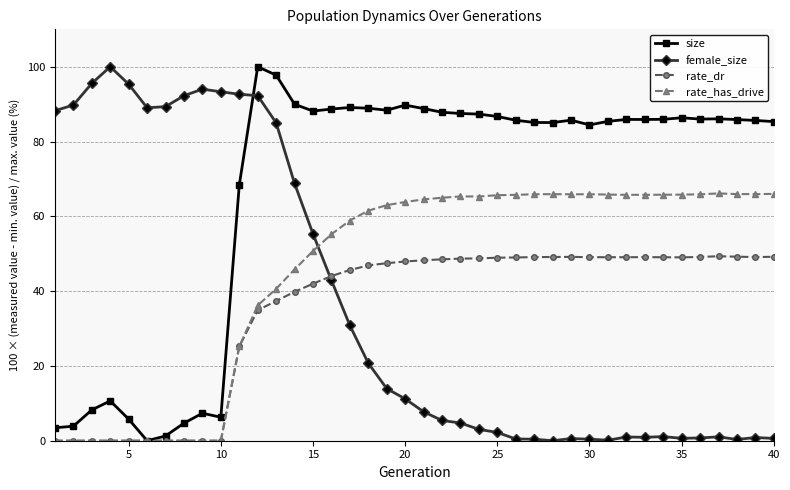

What is the value of the female_size point at the 40th from the left?

0.6